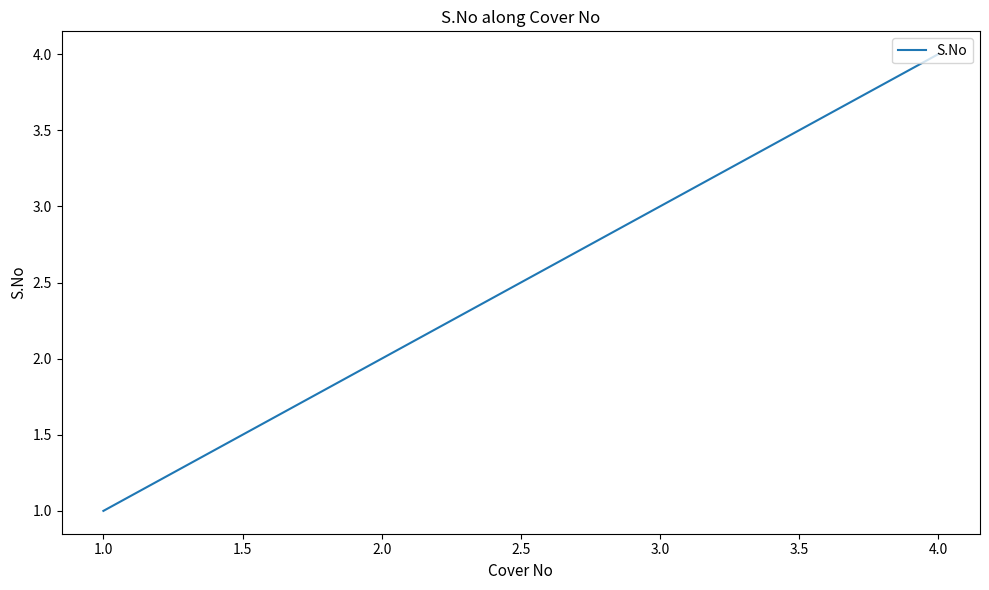

What is the difference between the maximum and minimum values?

3